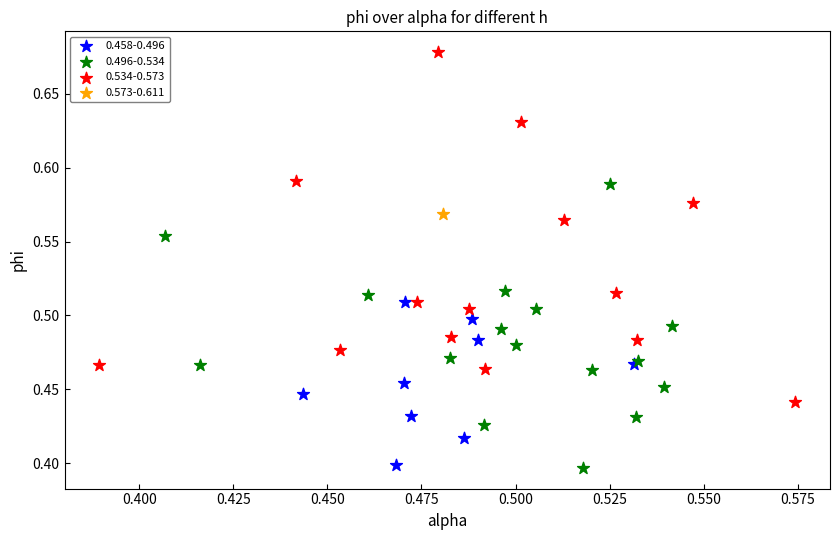

Which series contains the highest Y value?

0.534-0.573